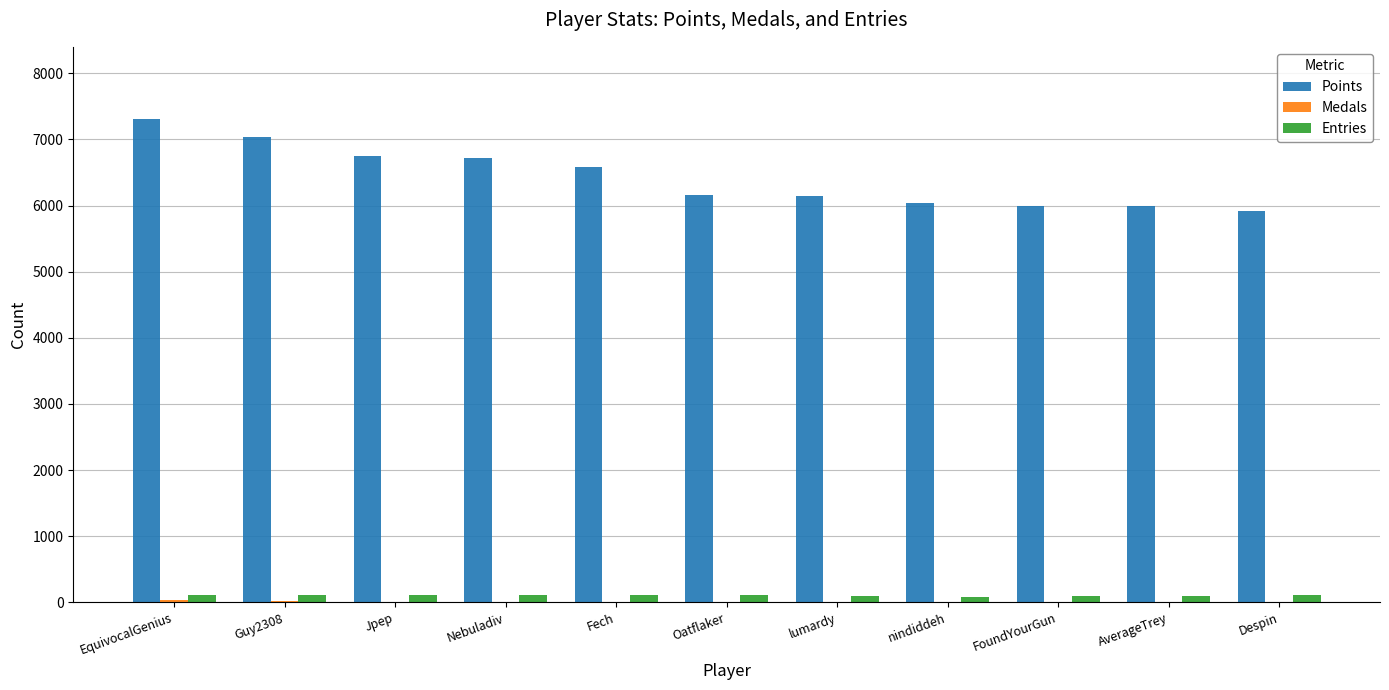

At which category does the chart reach its peak across all series?

EquivocalGenius